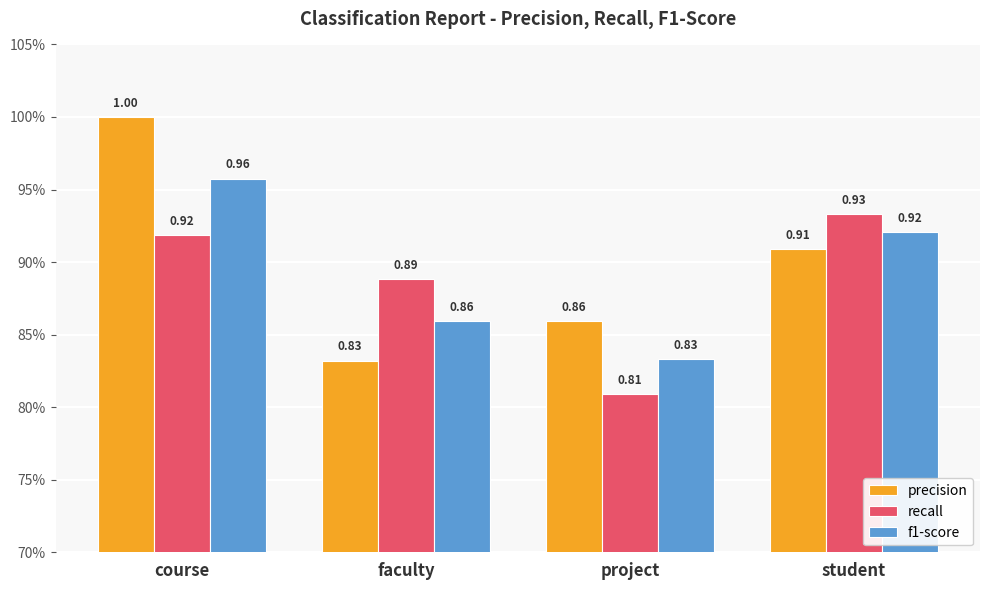

Which series has the widest spread of values?

precision